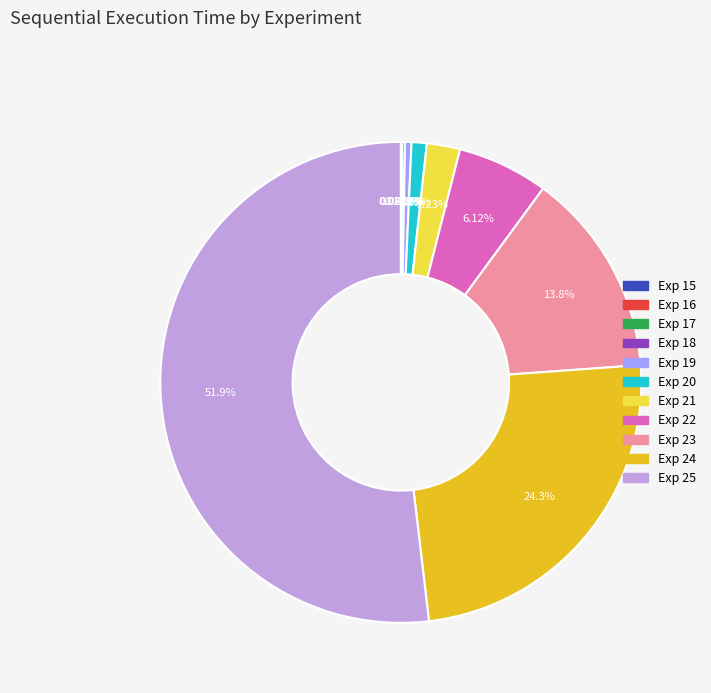

Is there any slice that represents more than half of the pie?

Yes